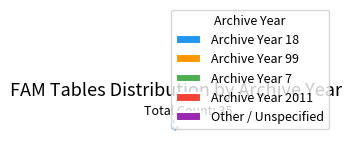

What is the smallest slice in the pie chart?

Archive Year 2011